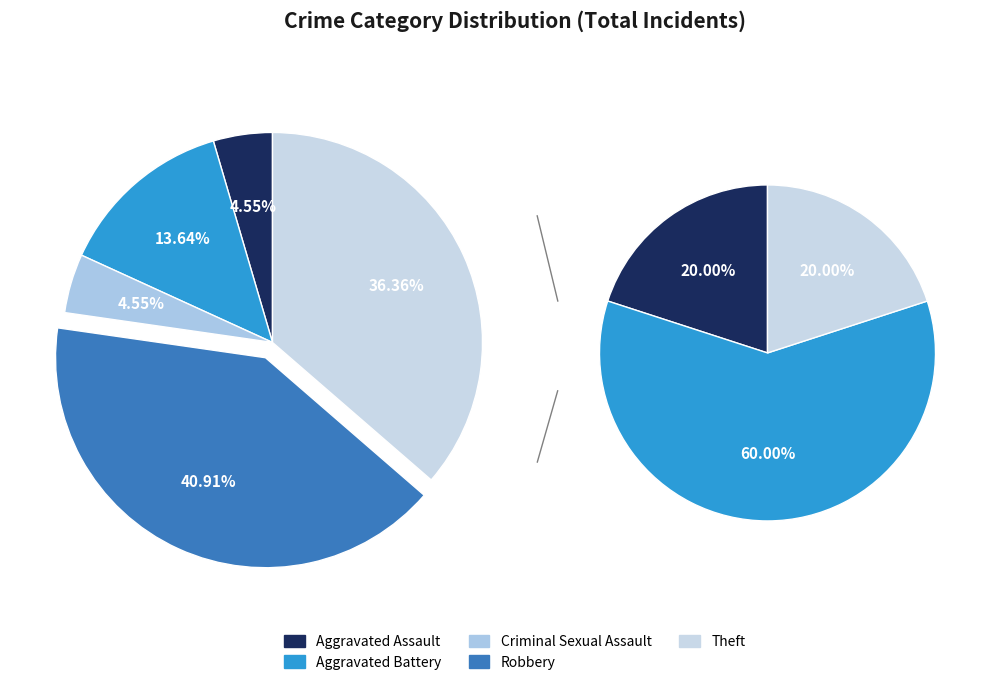

Count the number of slices in the pie.

5